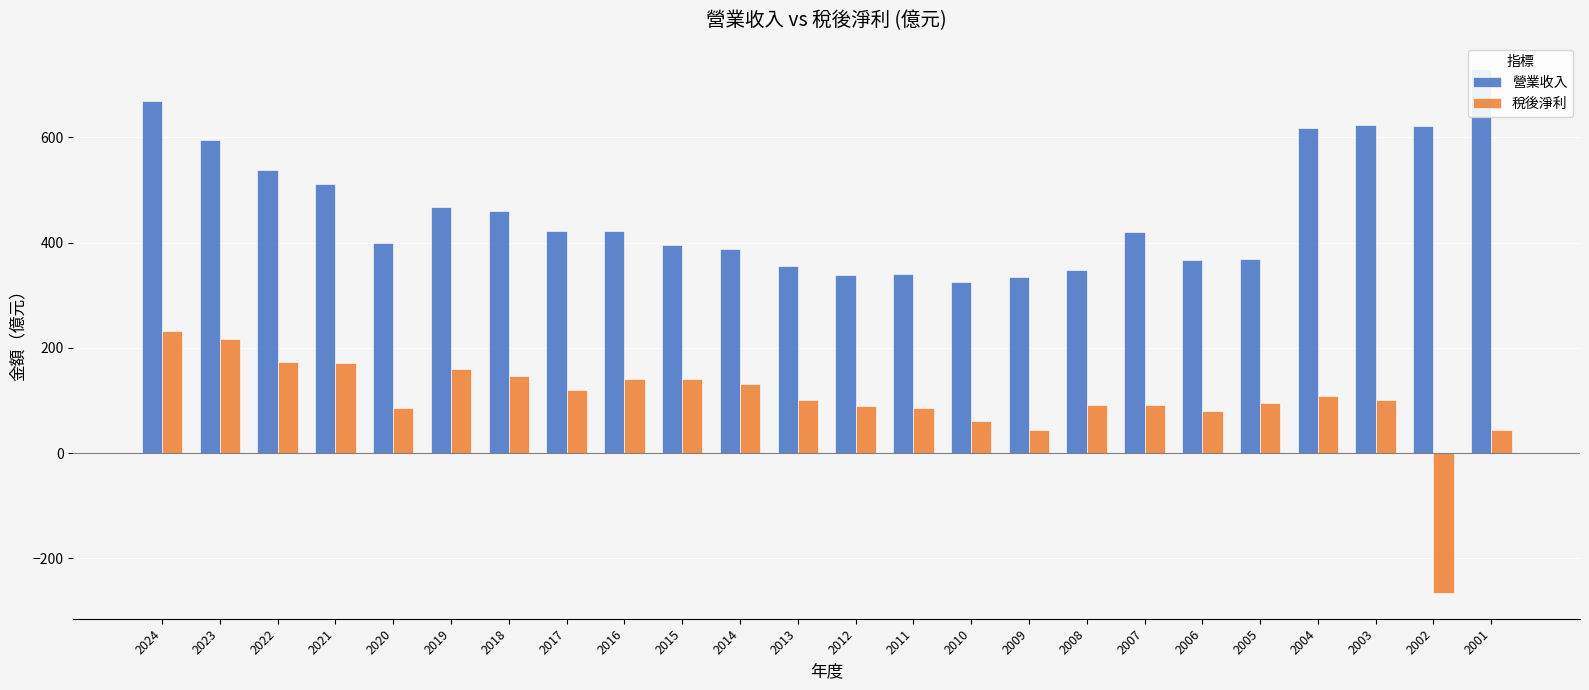

How many bars are there in total?

48